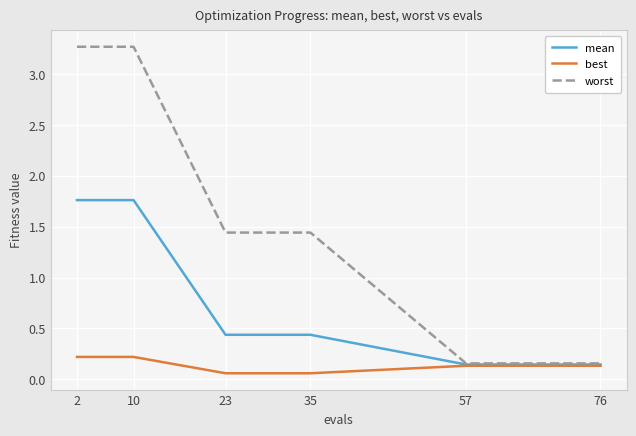

Rank the series by their maximum value, from lowest to highest.

best, mean, worst